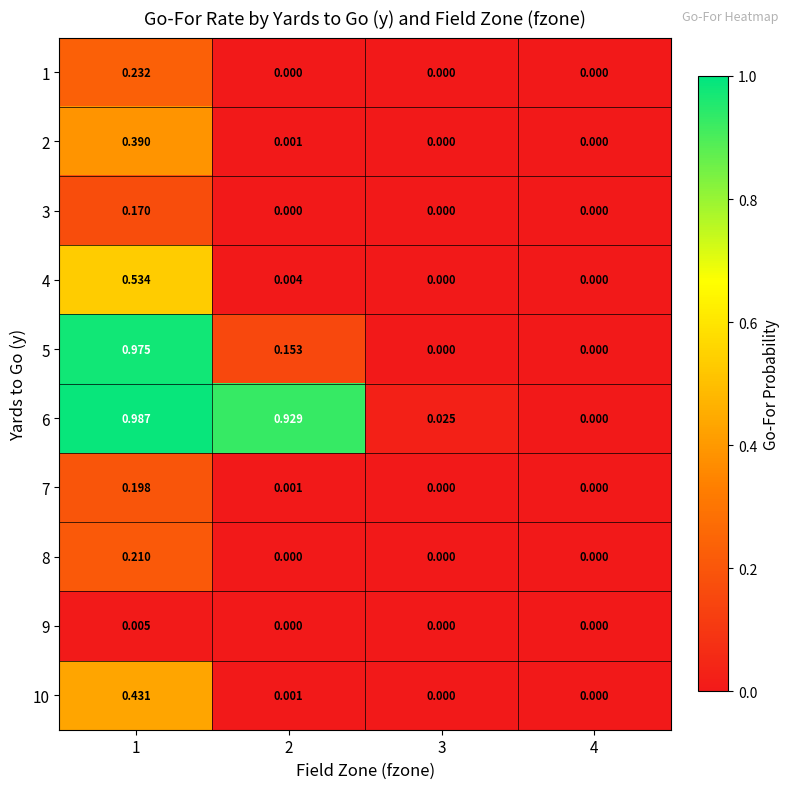

Is the value of 5 at 1 greater than the value of 2 at 2?

Yes